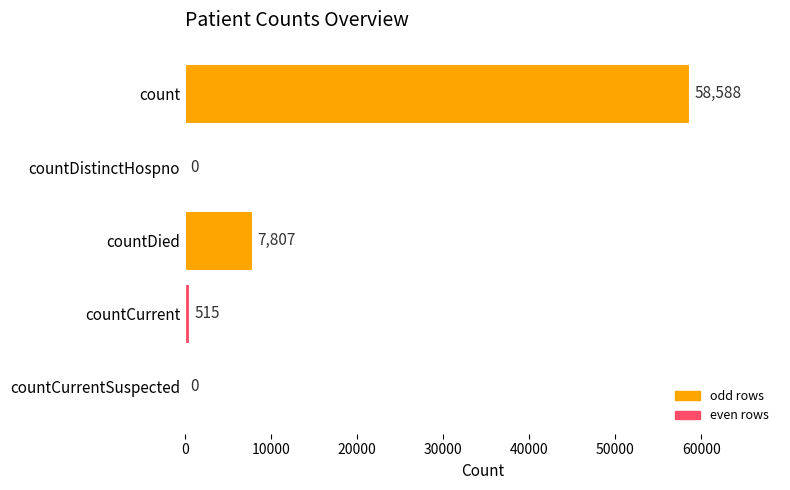

What is the sum of the values at count and countDied?

66395